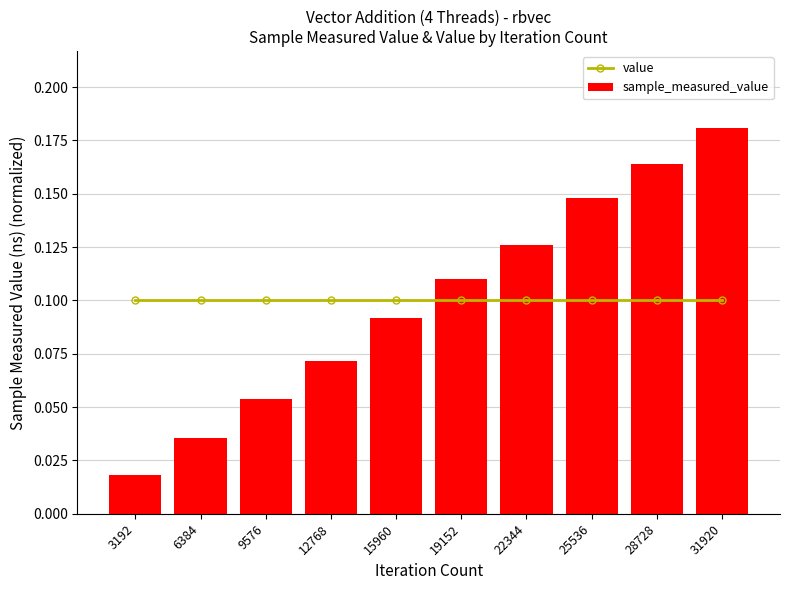

At which label does value reach its peak?

3192